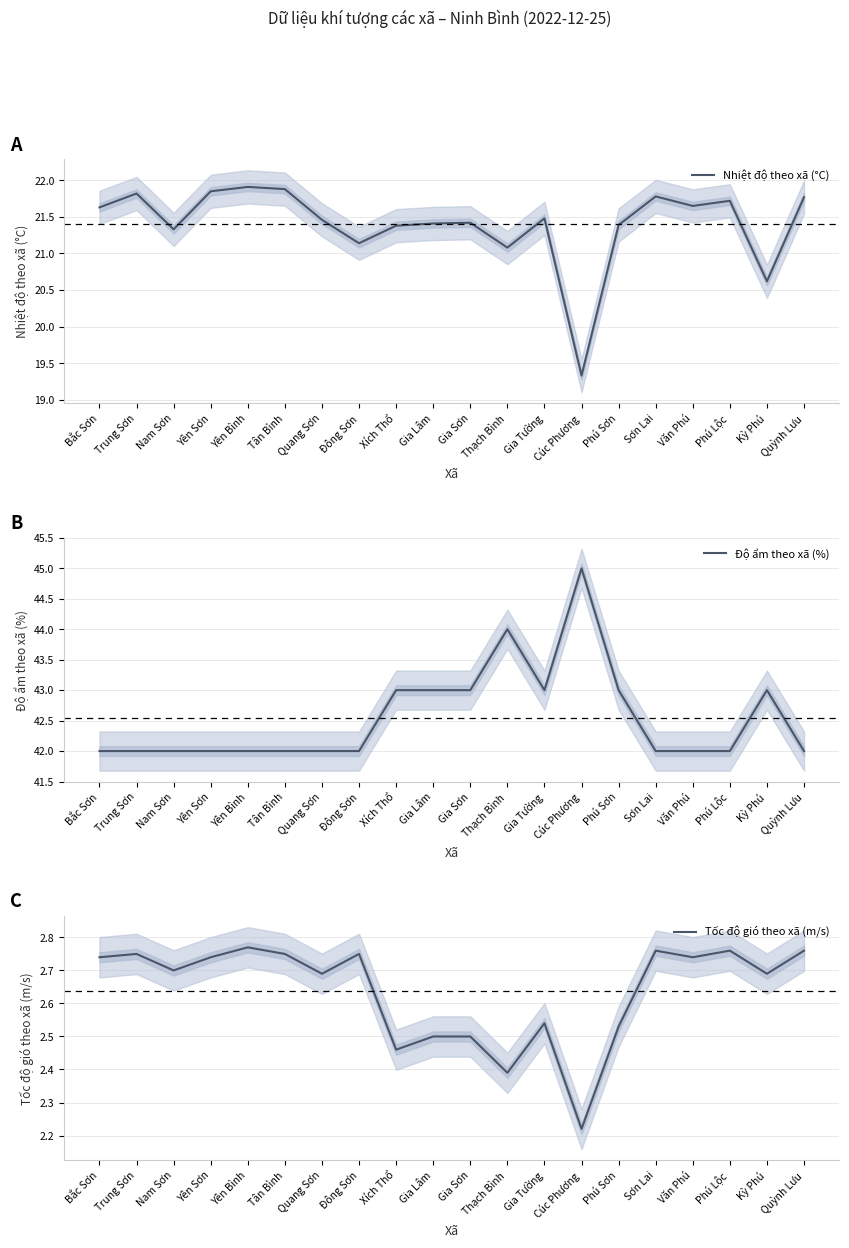

At which label is Nhiệt độ theo xã (°C) closest to 20?

Kỳ Phú